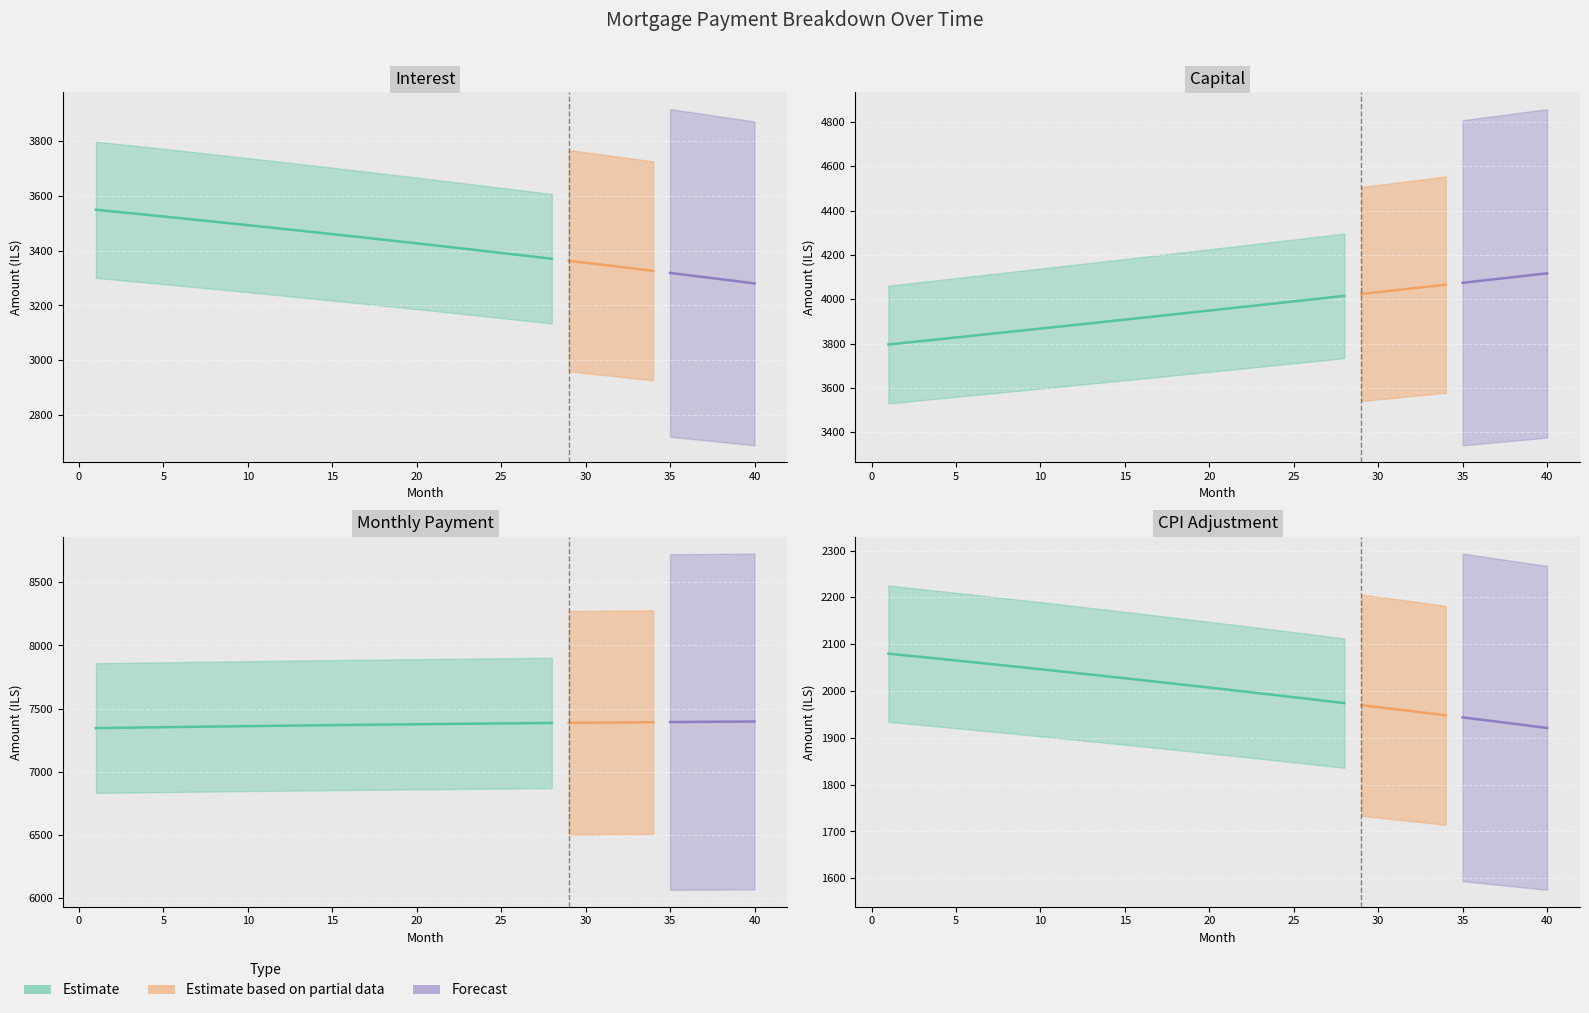

What is the difference between the highest and lowest values at 22?

5378.8